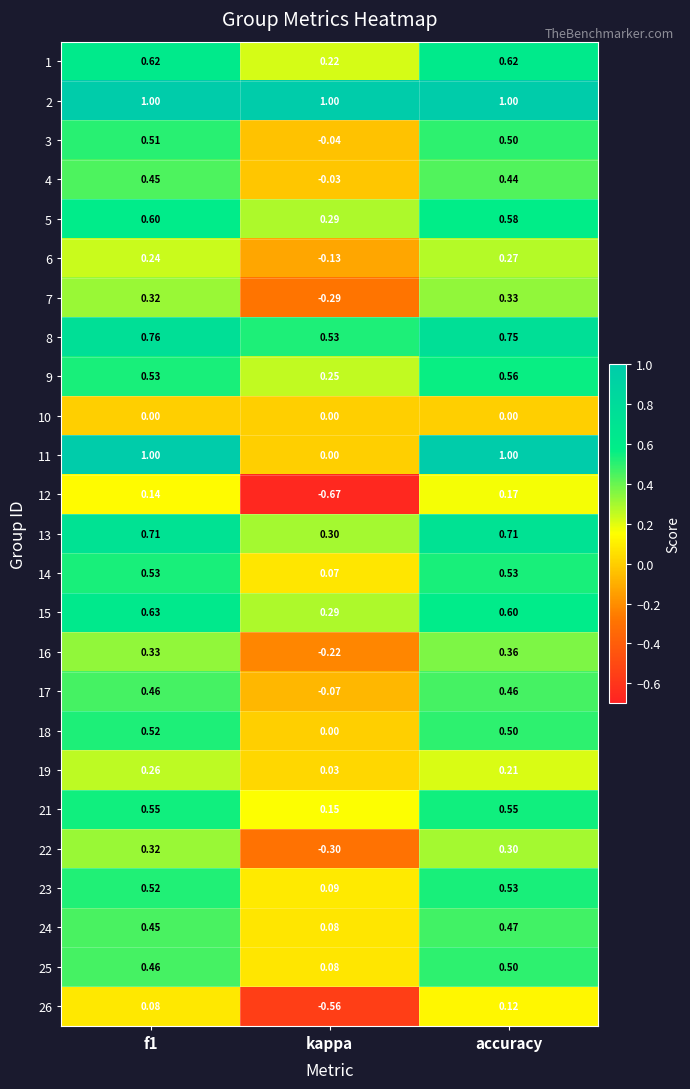

At which category does the chart reach its minimum across all series?

kappa